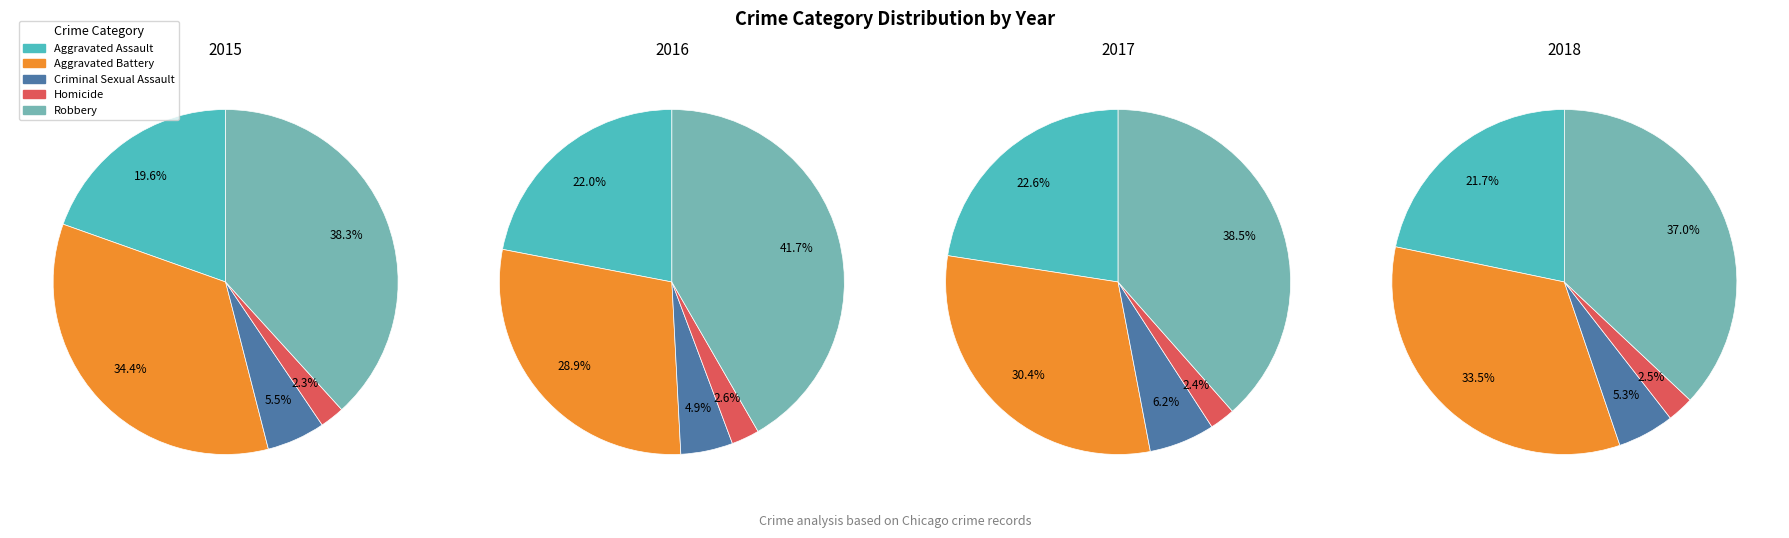

Which slice is the largest?

Robbery